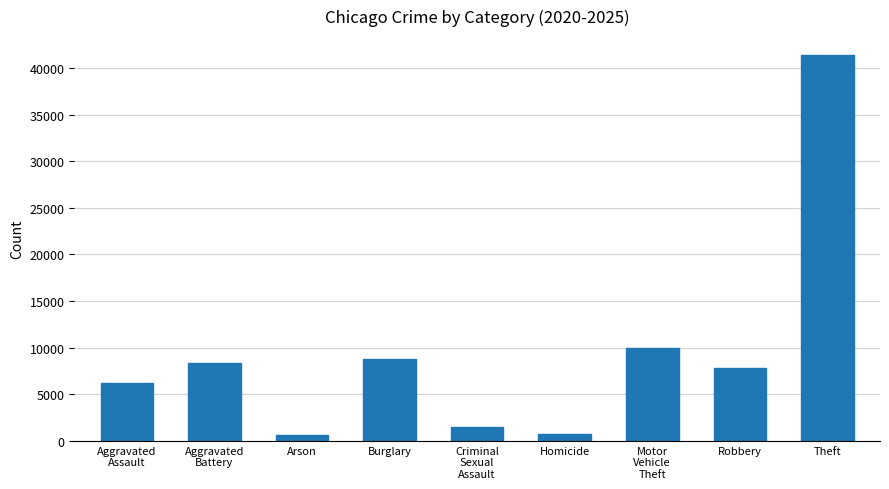

Between Theft and Homicide, which is larger?

Theft